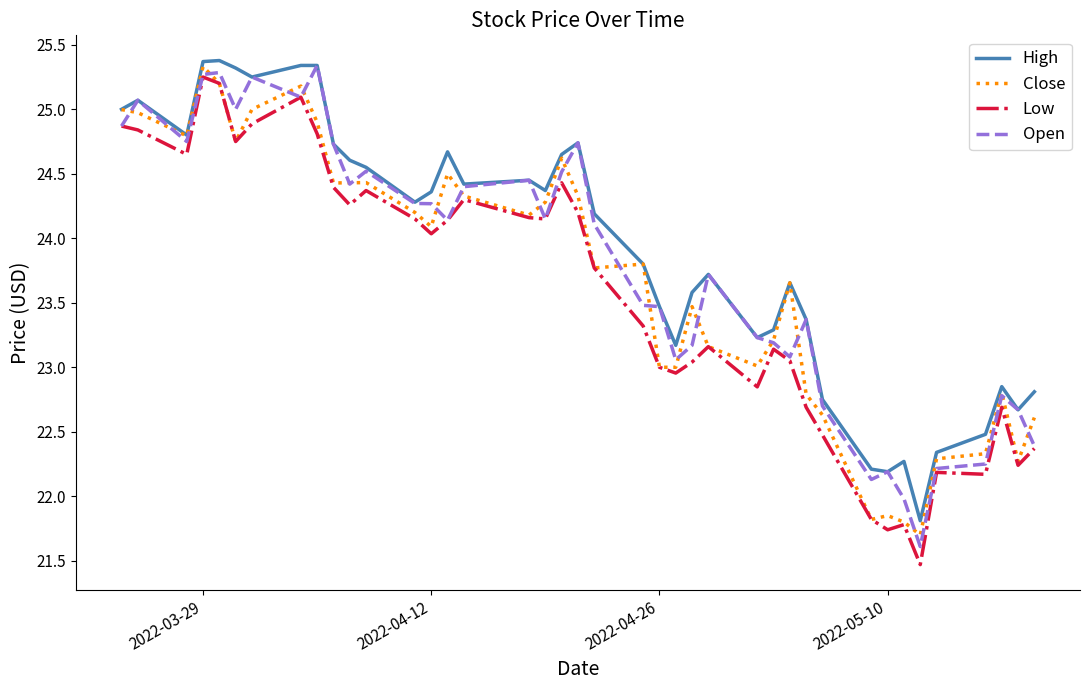

How many series are shown in this chart?

4